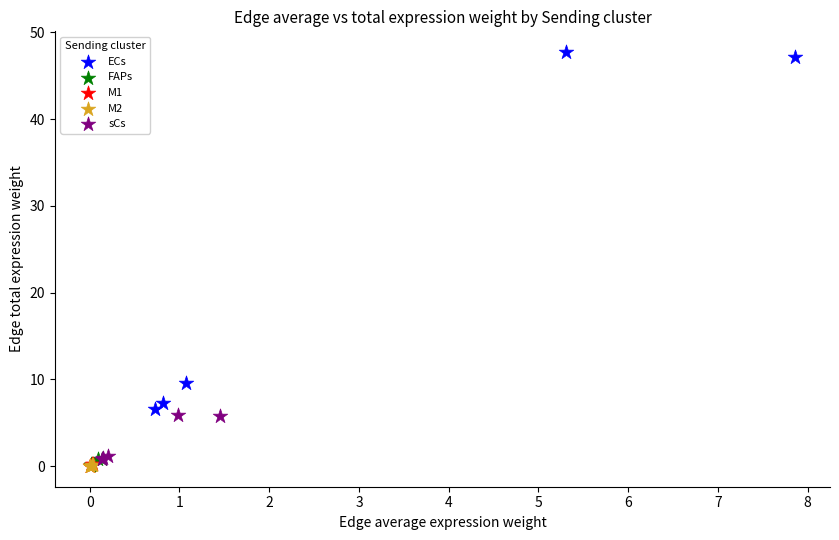

Which series reaches the maximum Y coordinate?

ECs